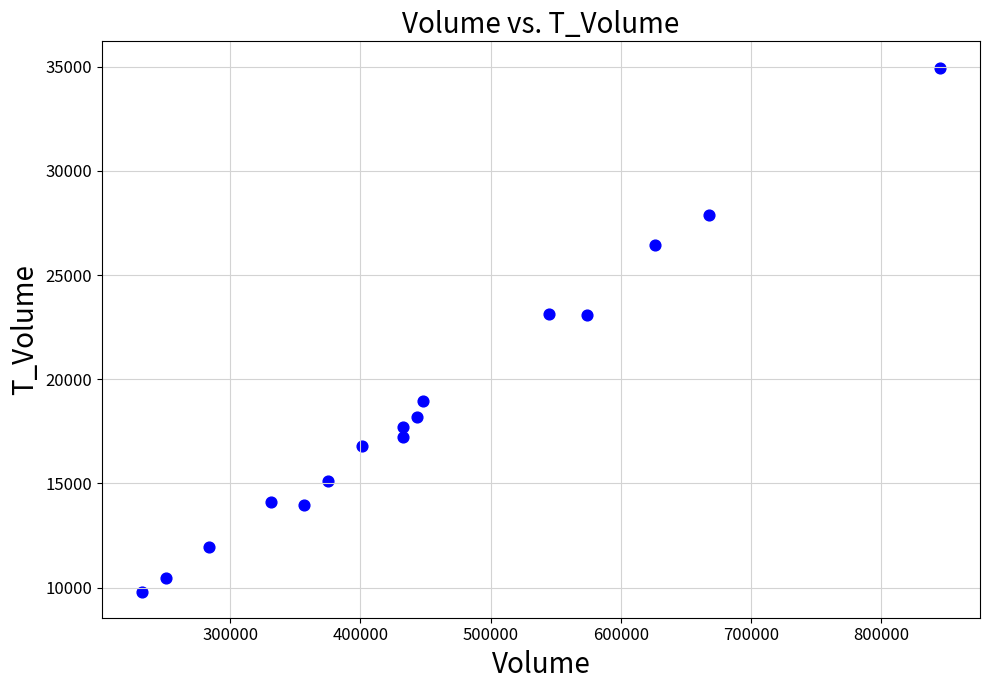

What is the range of X values (max minus min)?

612719